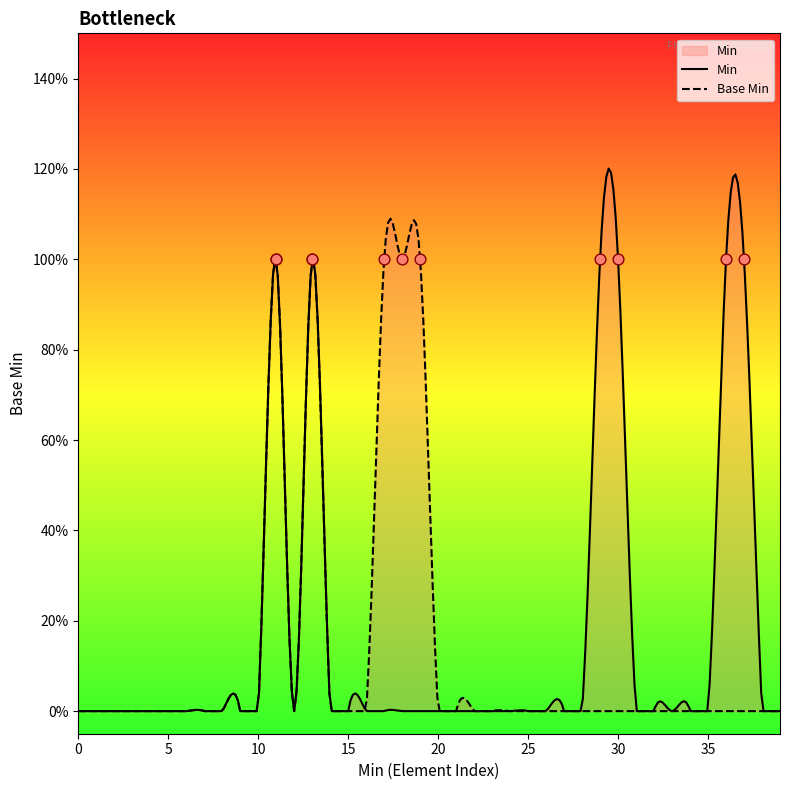

Approximately how many times larger is the value at 1 compared to 1?

1.0